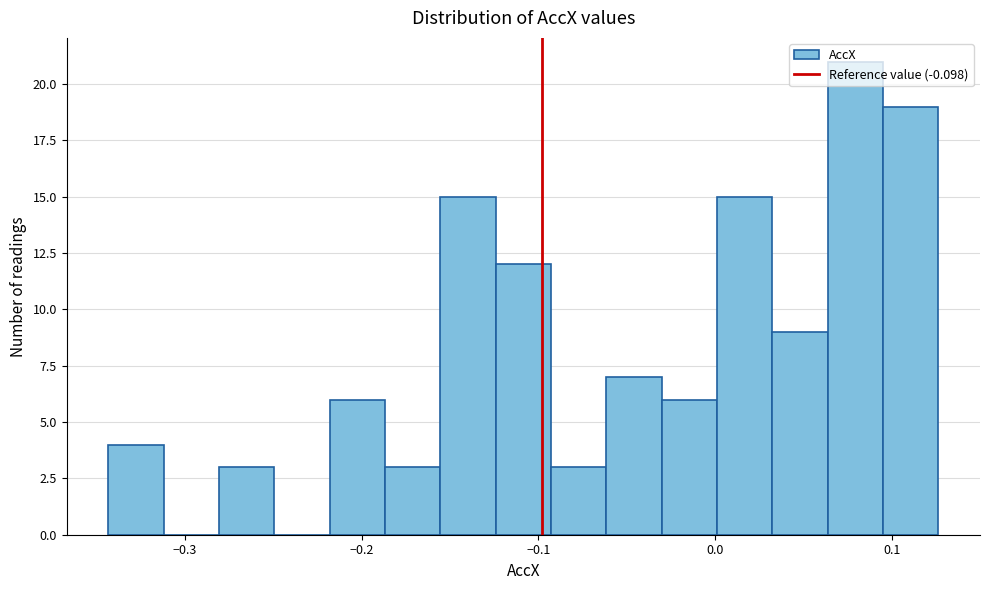

Around what value on the x-axis is the tallest bar? Give the approximate position of its centre, as read against the axis.

0.08